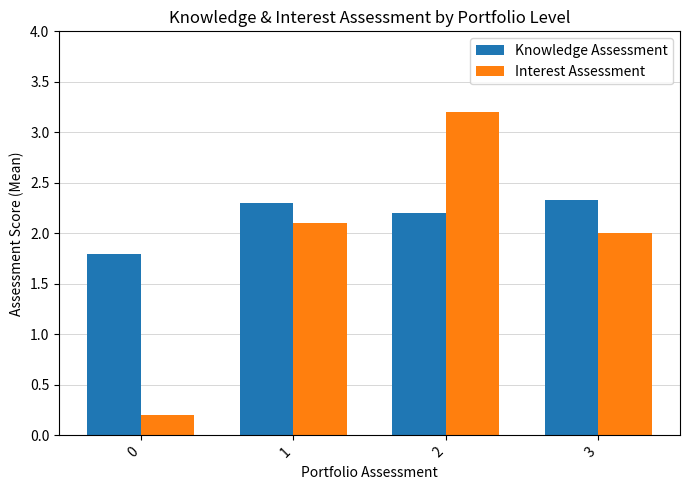

What is the value of the Knowledge Assessment bar at the 2nd from the left?

2.3